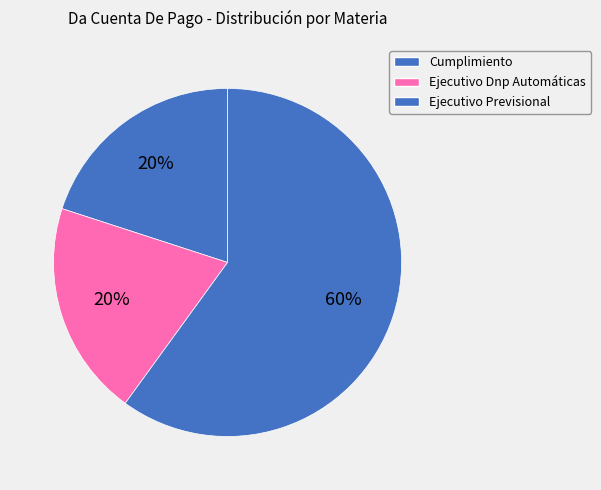

The Ejecutivo Dnp Automáticas slice represents 31% of the pie. True or false?

False